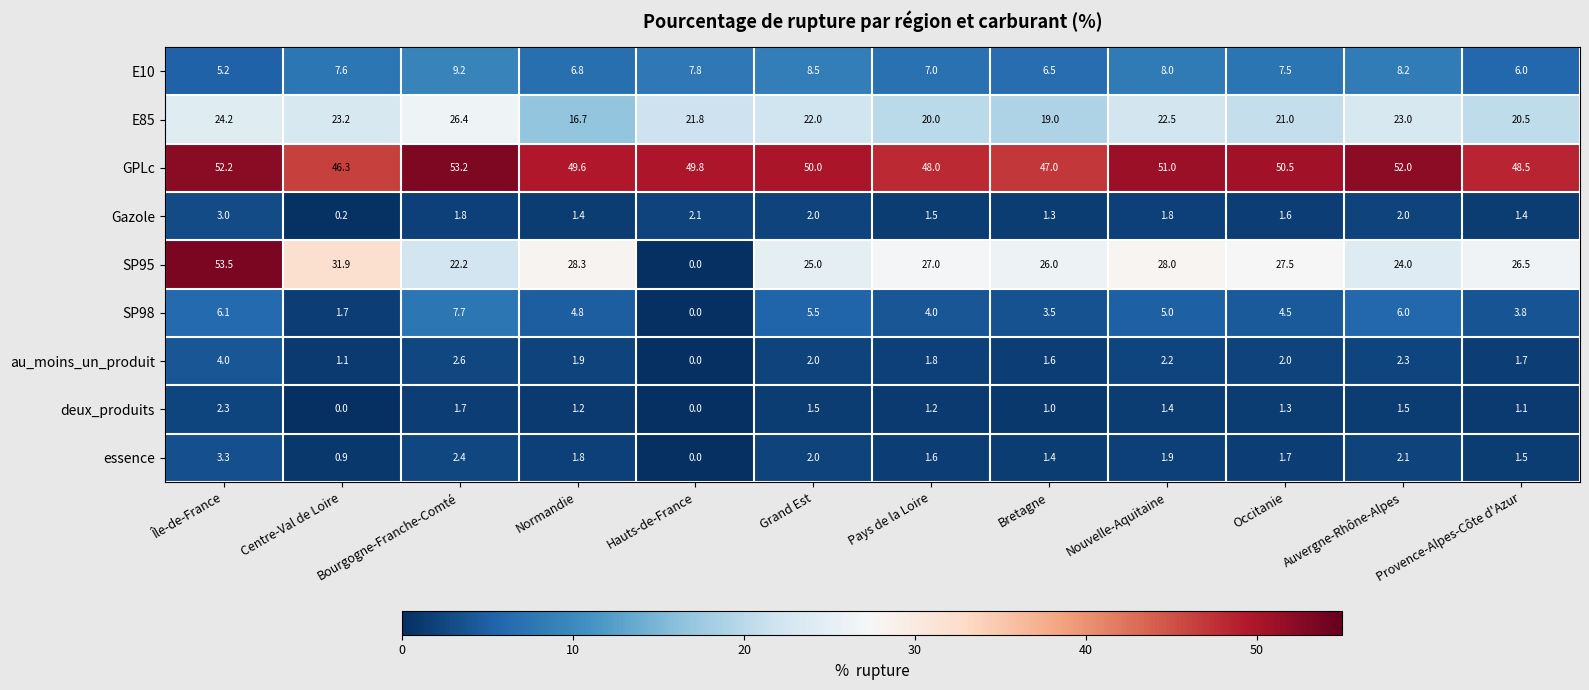

Where is essence nearest to the value 1?

Centre-Val de Loire